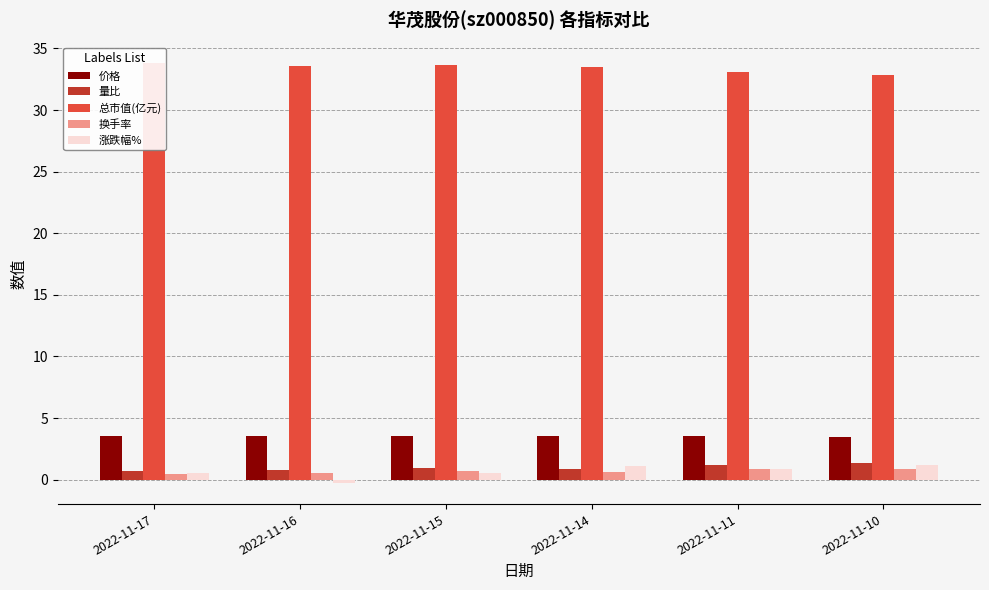

What is the value of the 涨跌幅% bar at the 6th from the left?

1.2